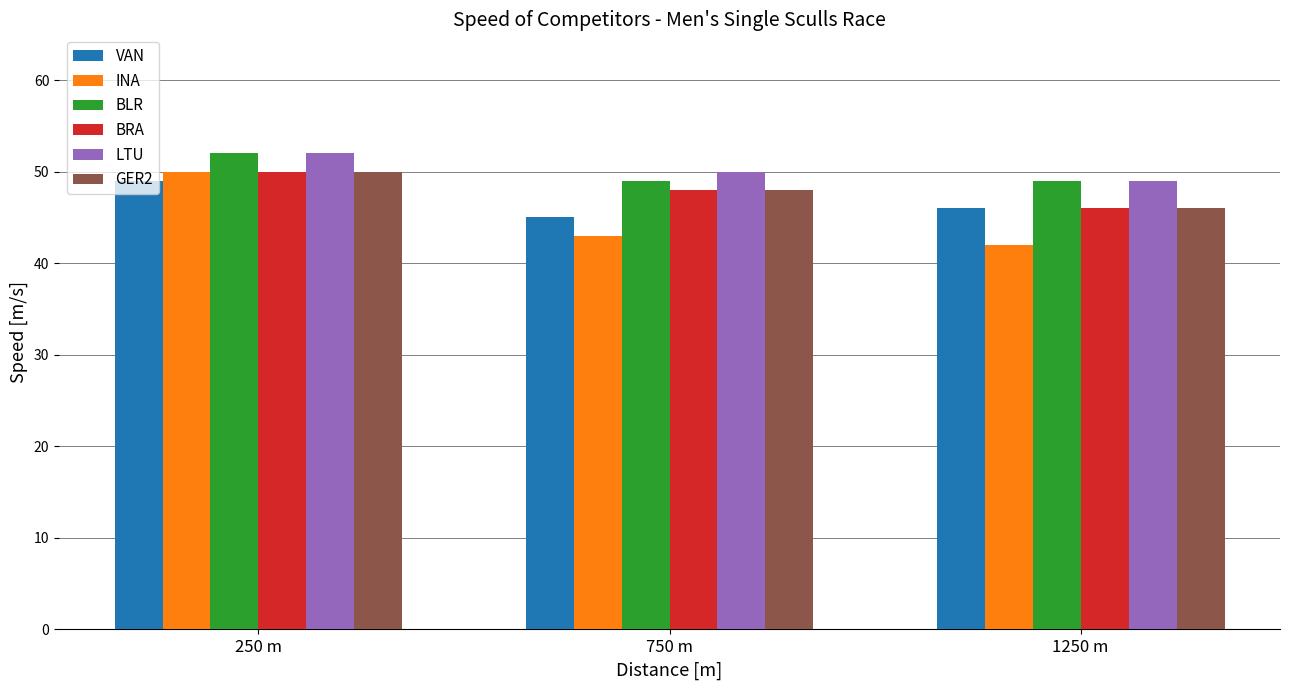

At how many categories does at least one series exceed 42?

3